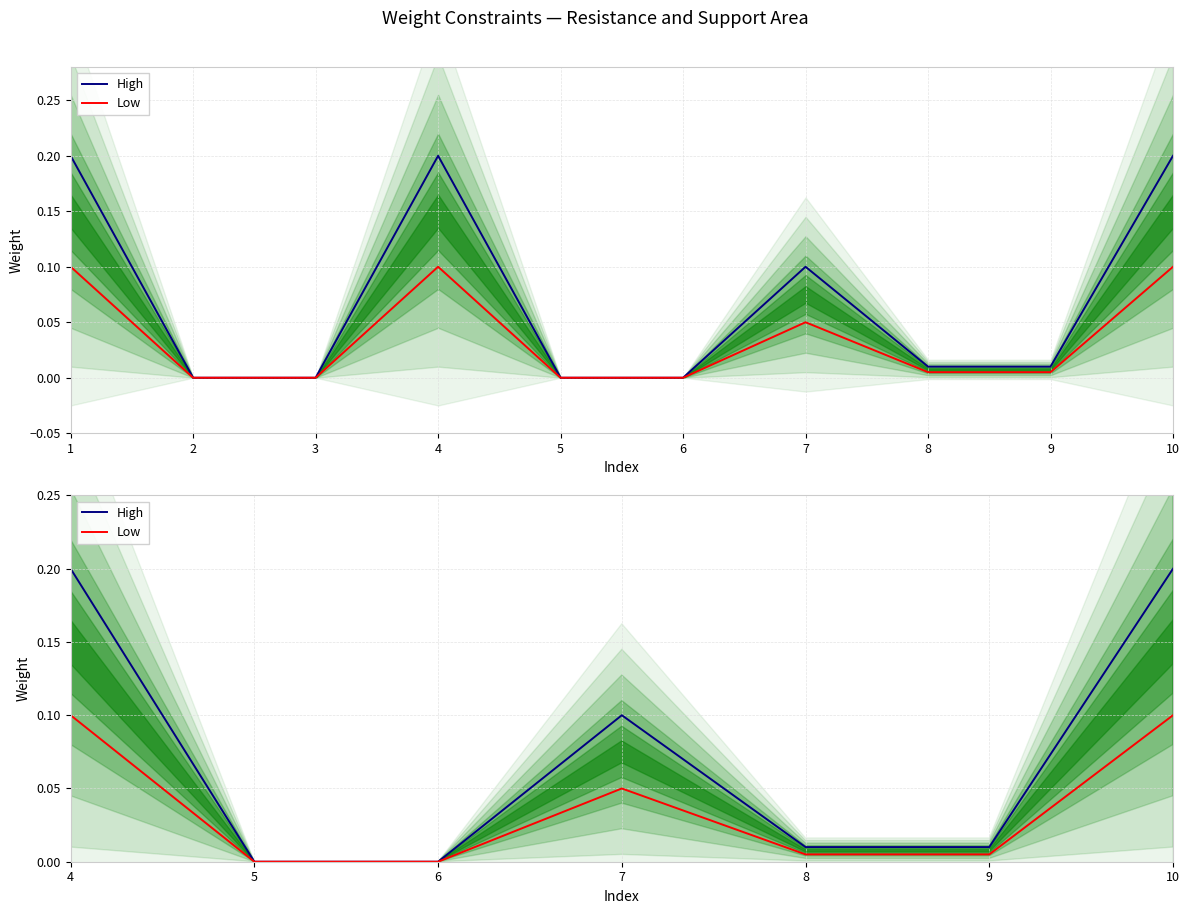

Is it true that High equals 0.1 at 3?

False